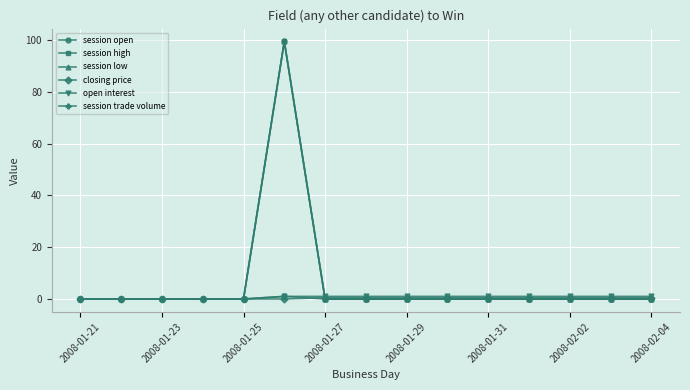

Is this an area chart (filled region under the line)?

No